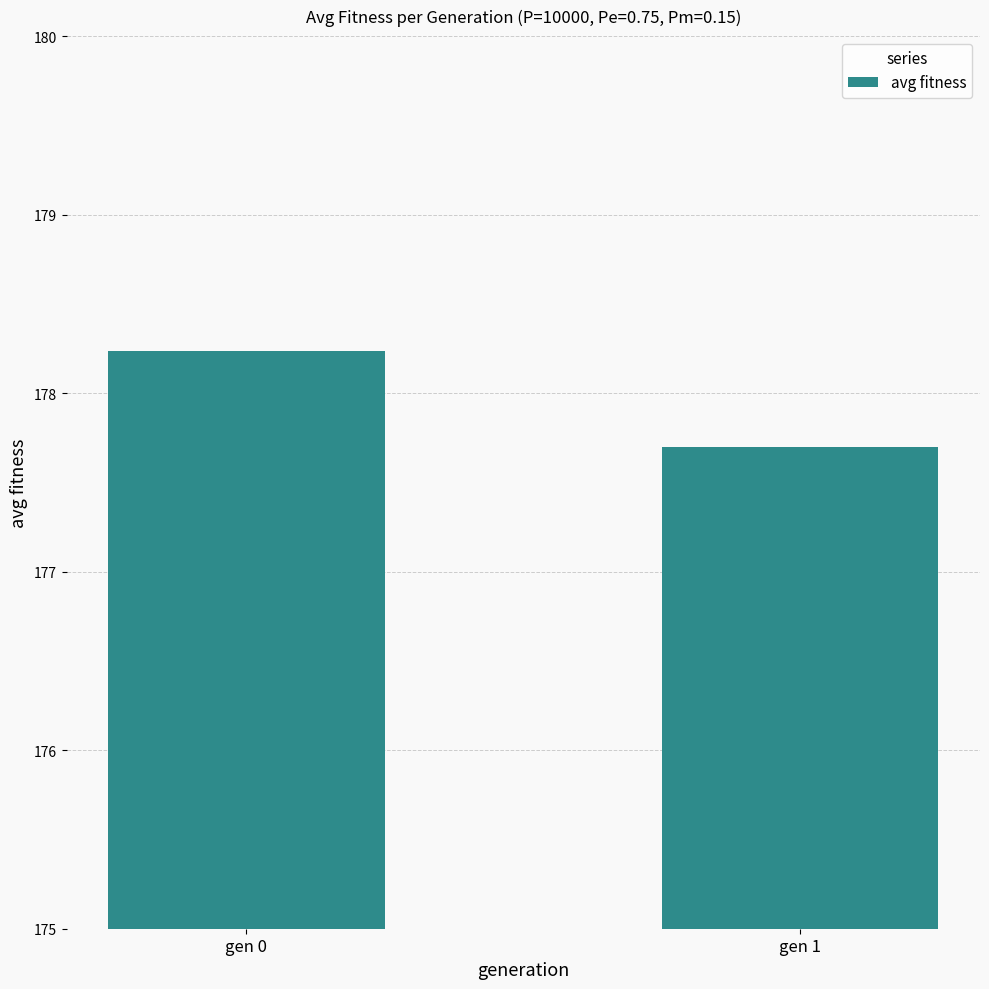

What is the change in value from gen 0 to gen 1?

-0.5